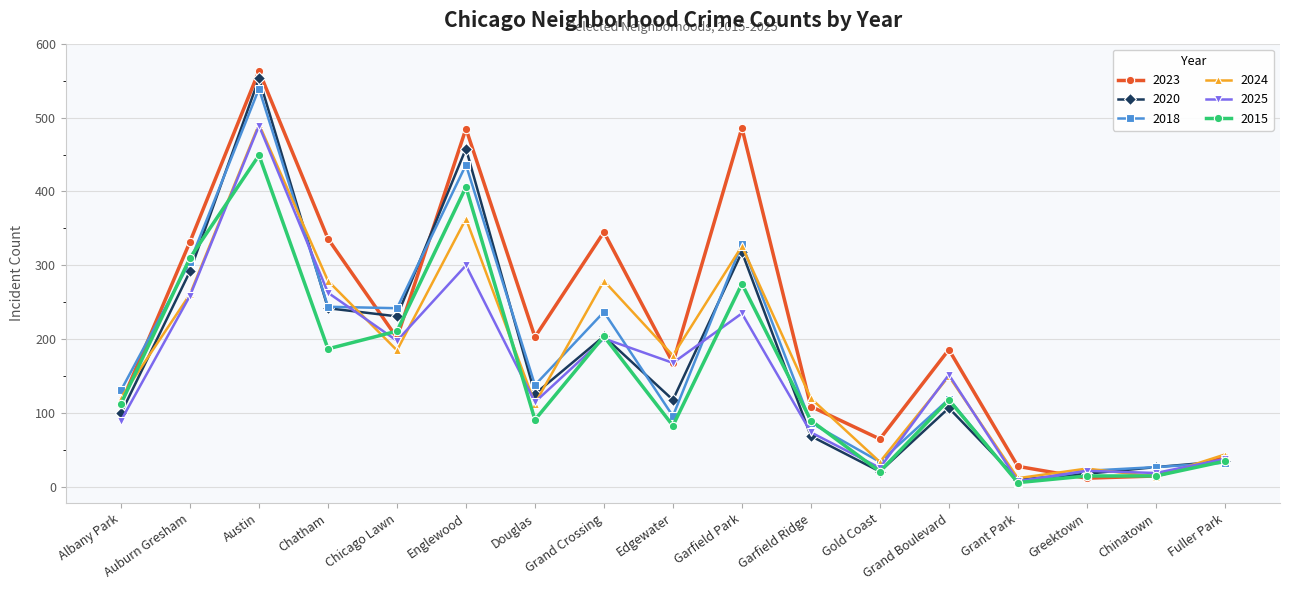

Which series has the widest spread of values?

2023